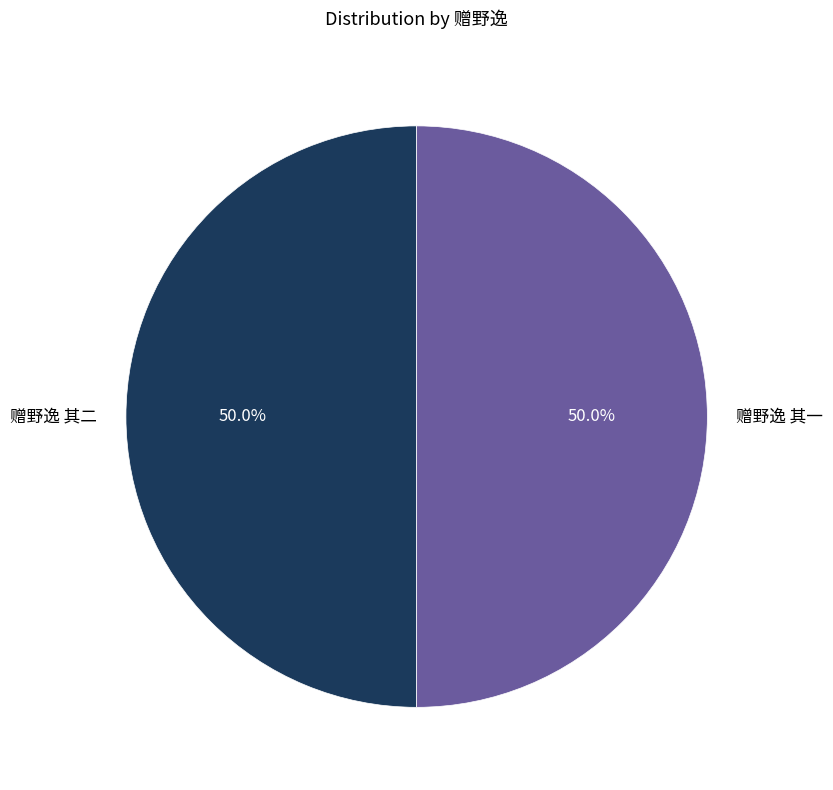

What is the ratio of the value at 赠野逸 其二 to the value at 赠野逸 其一?

1.0